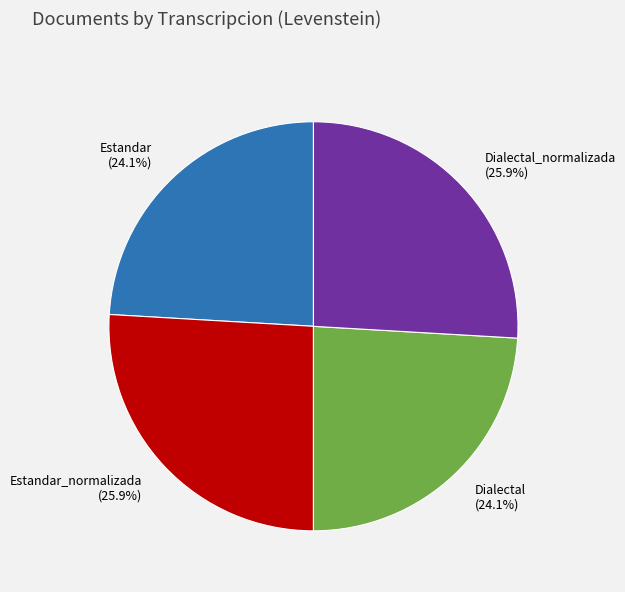

What is the total percentage of Estandar (24.1%) and Dialectal_normalizada (25.9%)?

50.0%